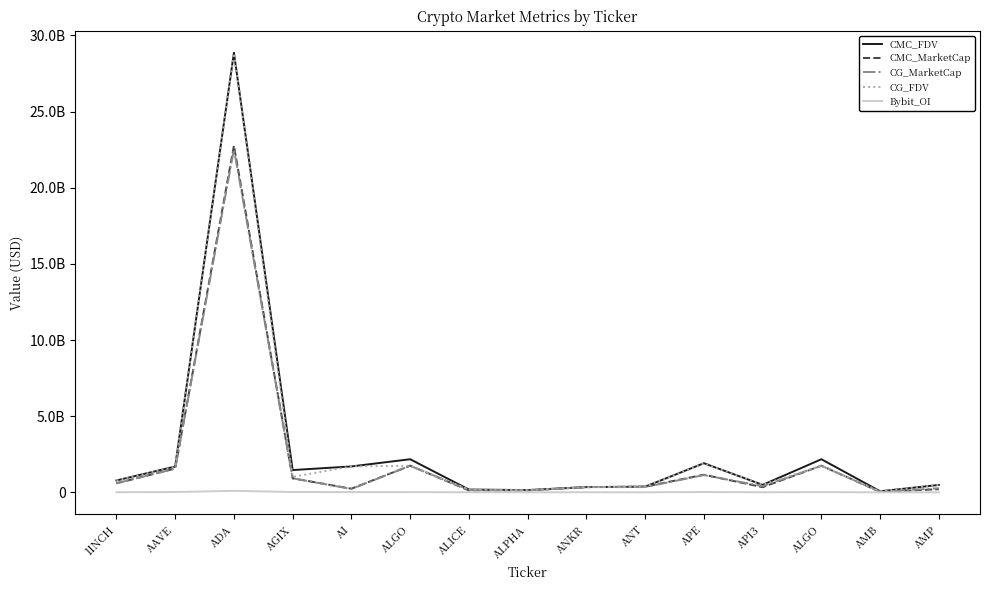

Does the chart display data point markers on the line(s)?

No